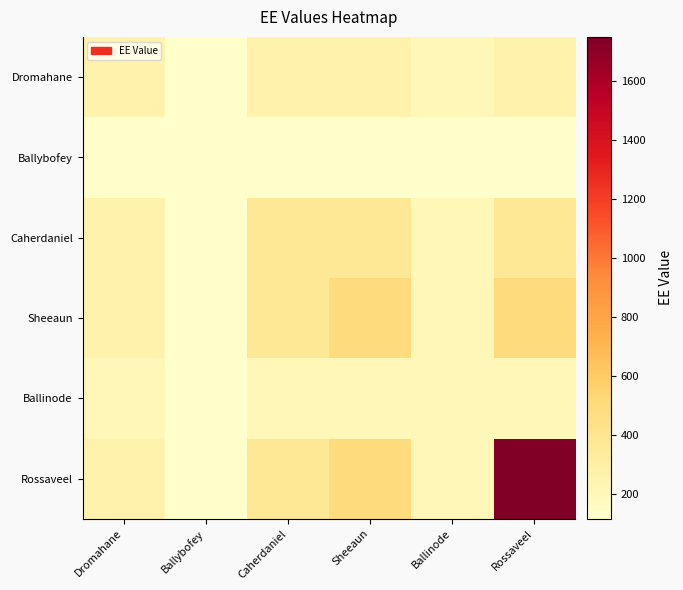

At how many categories does at least one series exceed 1109?

1